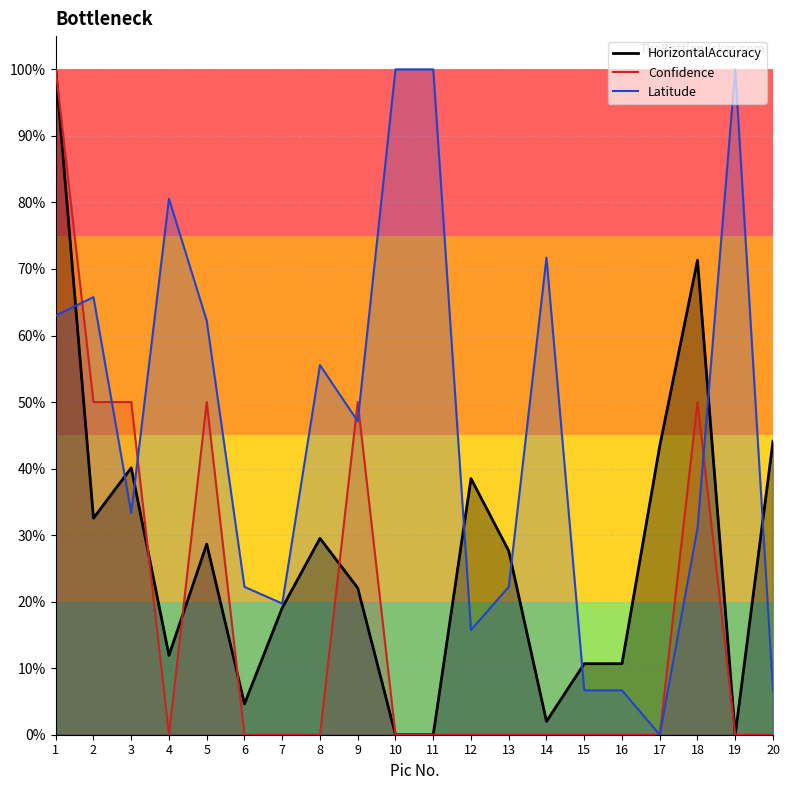

What is the approximate value of Latitude at 13?

0.2